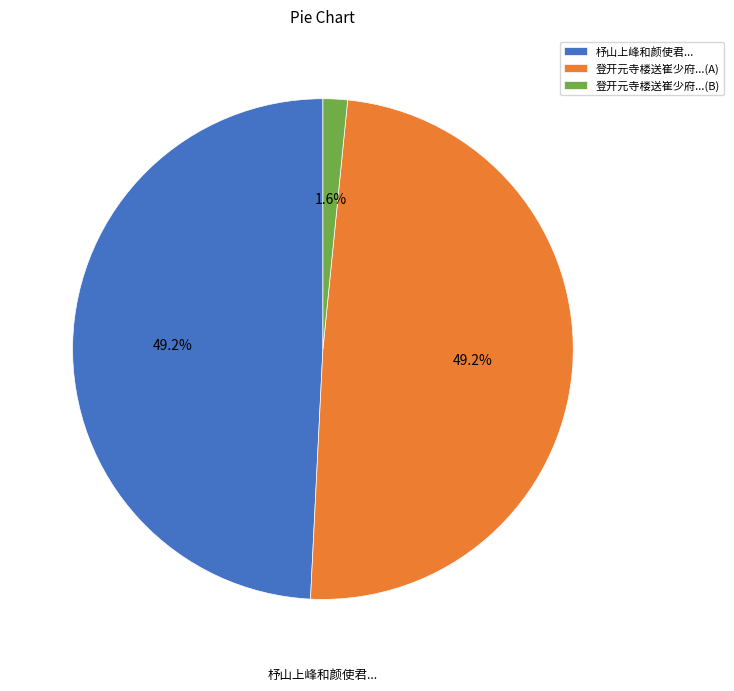

Which category has the smallest portion of the pie?

登开元寺楼送崔少府...(B)